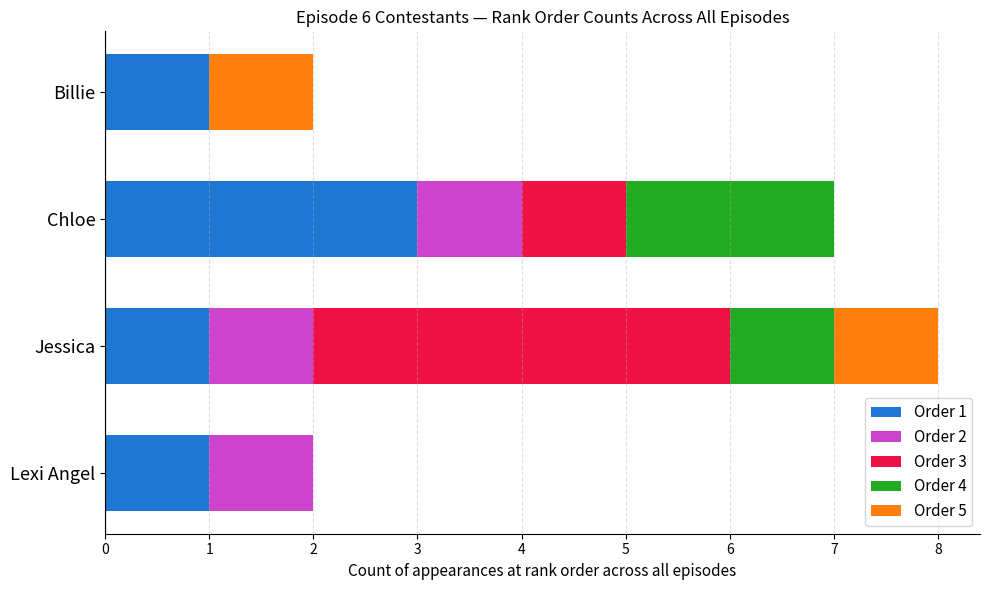

What is the total value across all series at Jessica?

8